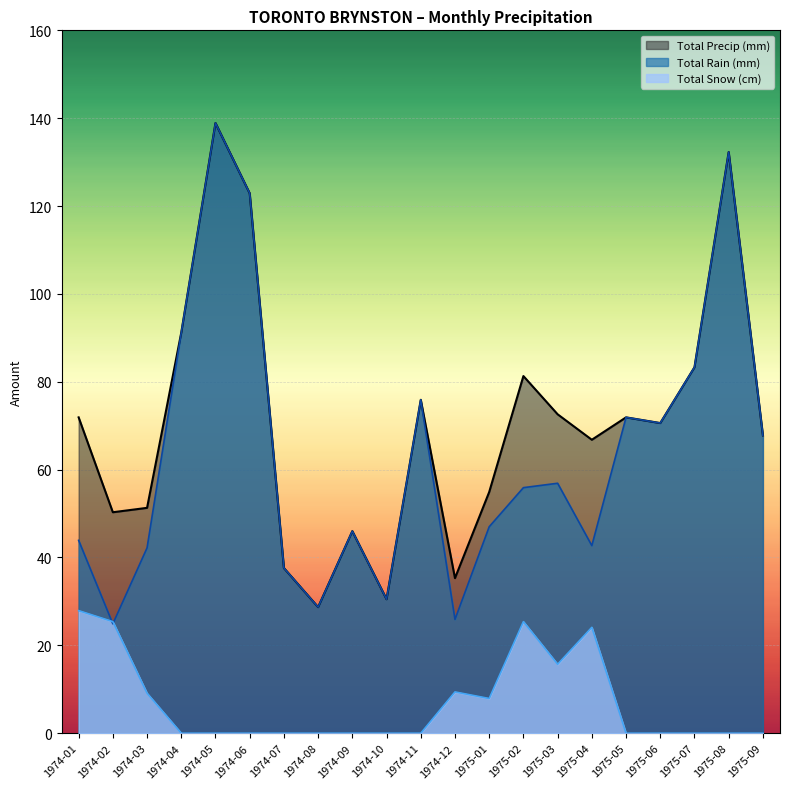

What position from the left is 1974-03?

3